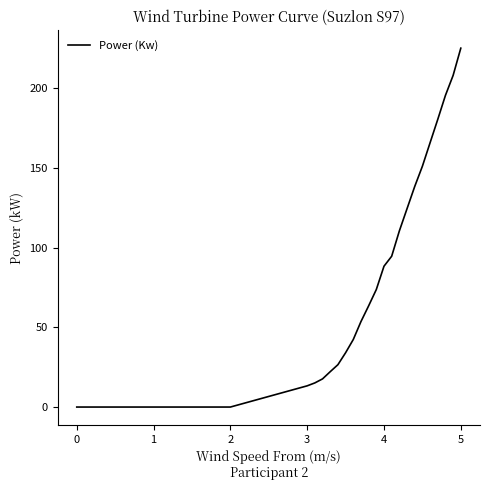

What is the maximum value shown in the chart?

224.9